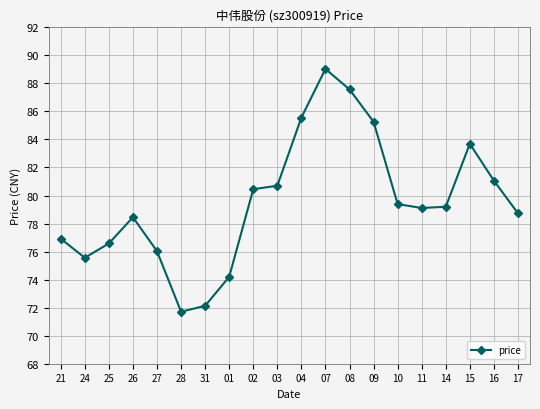

How many data points are less than 79?

9